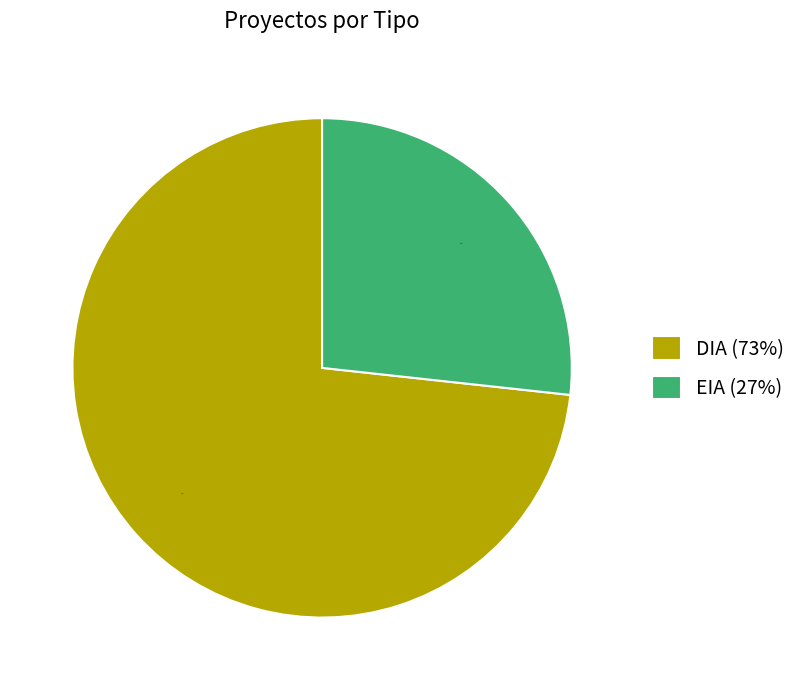

To the nearest percent, what is the combined percentage of EIA (27%) and DIA (73%)?

100%